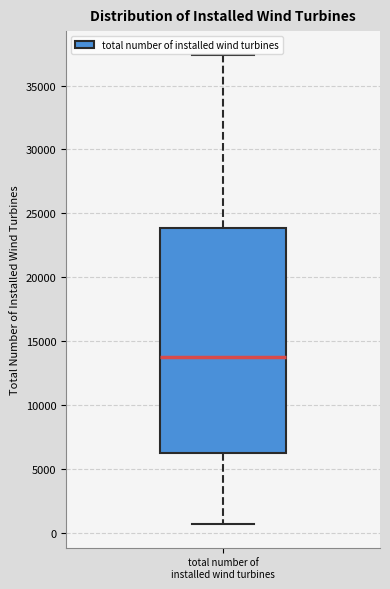

Read this box plot against the y-axis: the position of the median line, the range covered by the box, and the ends of both whiskers. The values are not printed on the chart, so give them approximately, as read against the axis.

median 14000, box 6500 to 24000, whiskers 500 to 37500